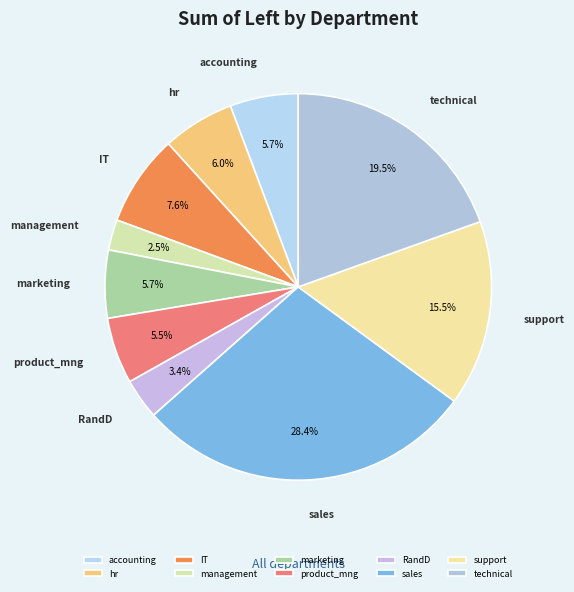

Which category has the biggest portion of the pie?

sales